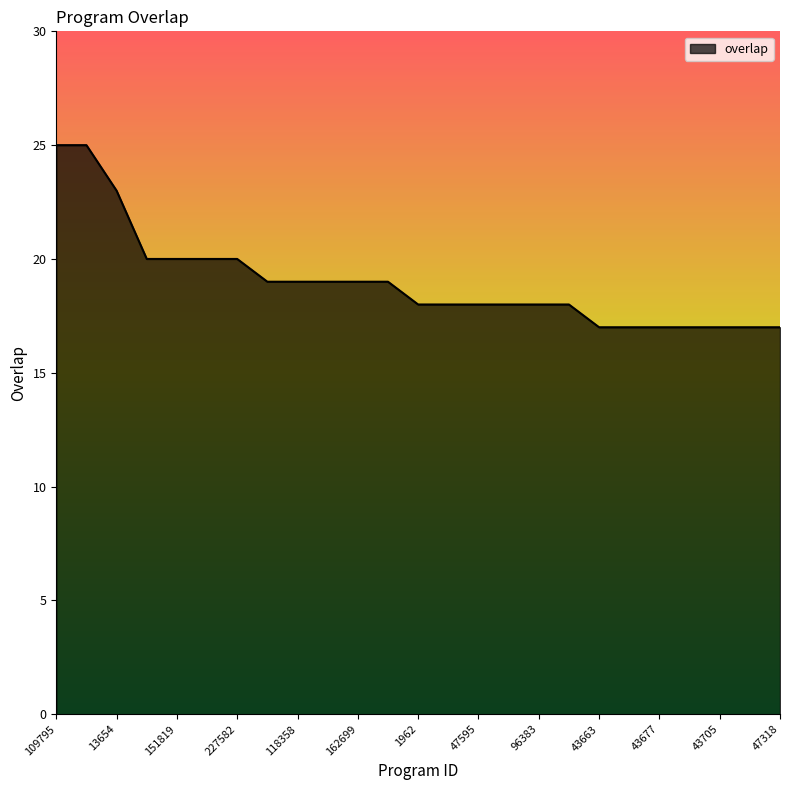

What is the greatest value displayed?

25